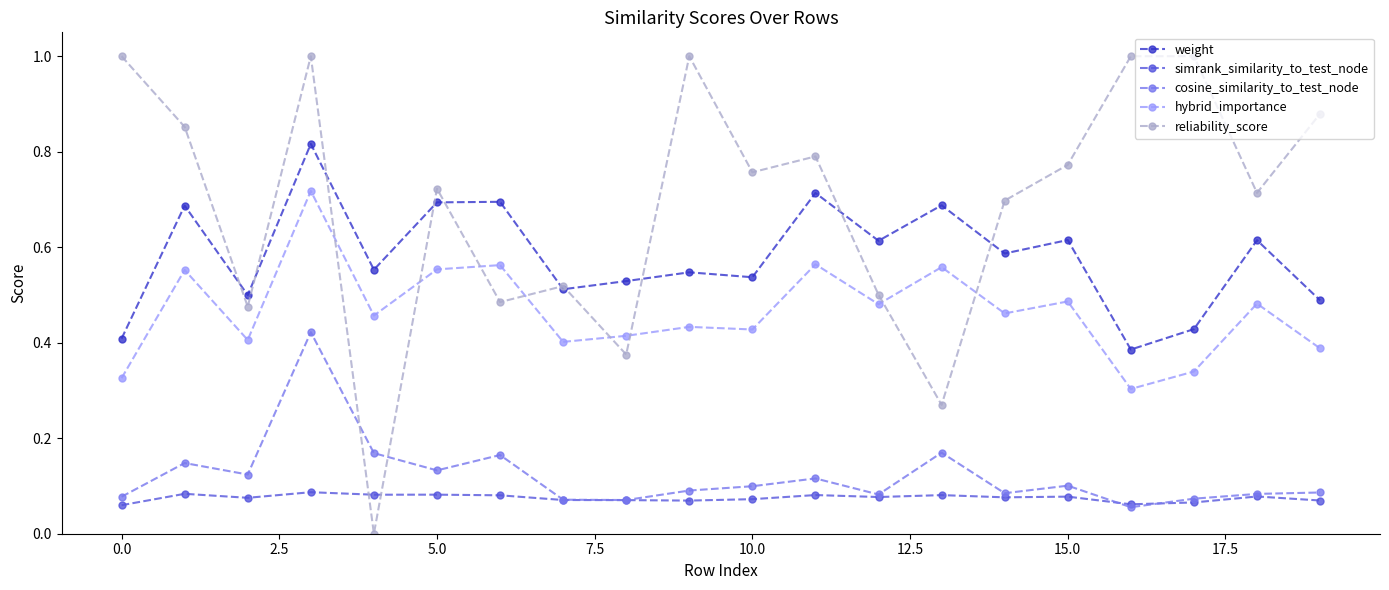

What are all the series names shown in the legend?

weight, simrank_similarity_to_test_node, cosine_similarity_to_test_node, hybrid_importance, reliability_score